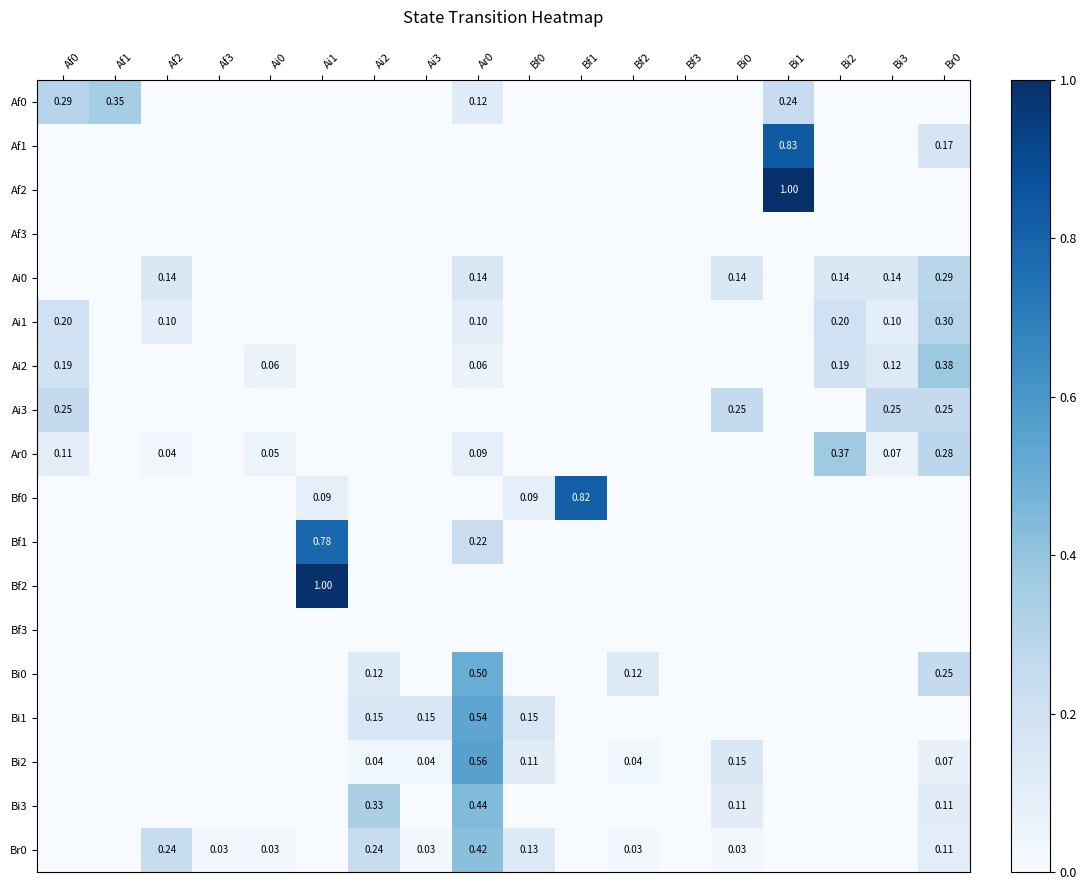

What is the difference between the highest and lowest values at Ai2?

0.3